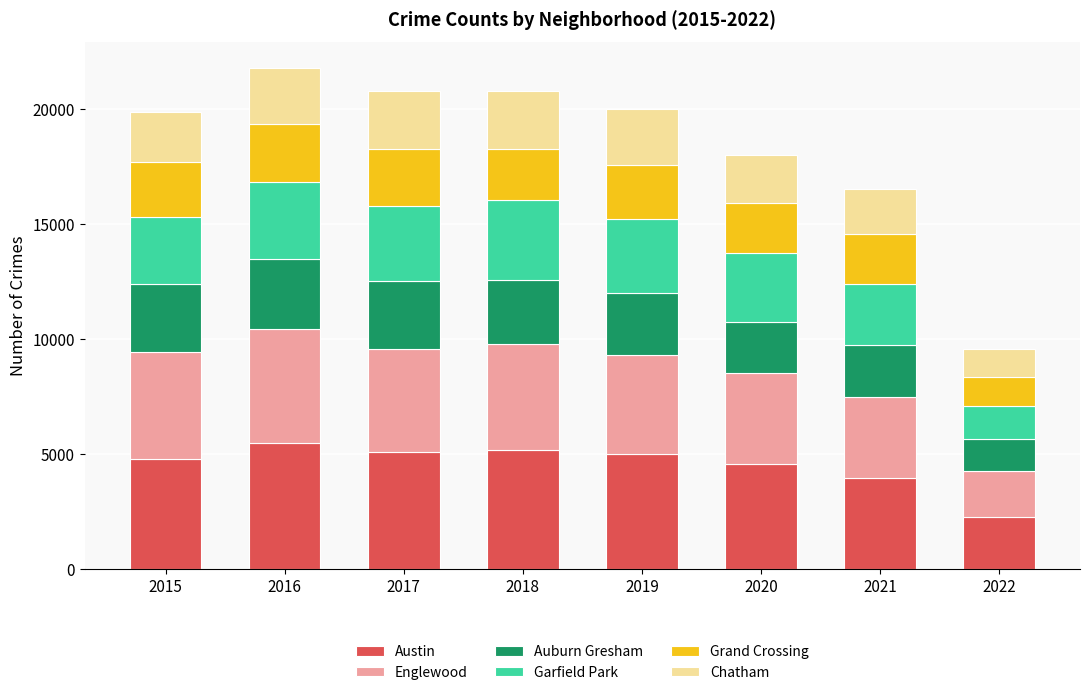

True or false: Austin has a value of 5008 at 2019.

True